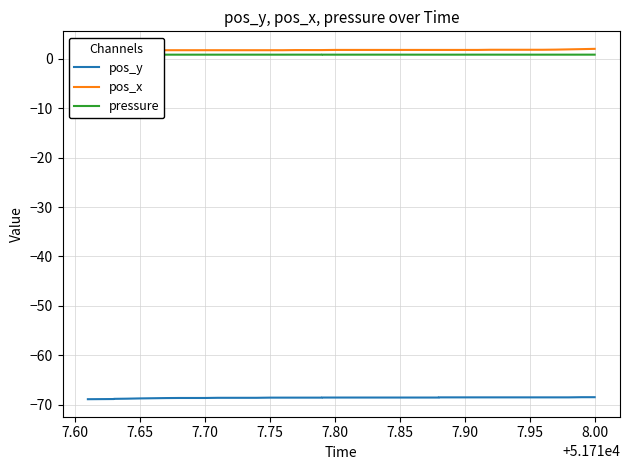

Is it true that pos_y equals -45.4 at 7.65?

False